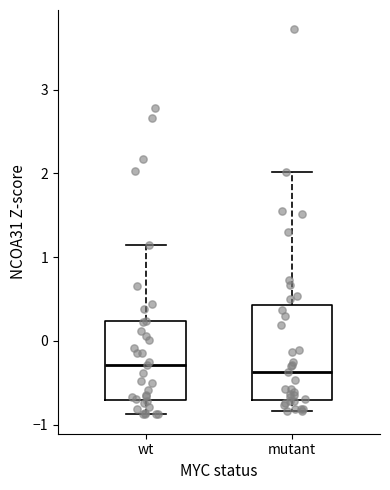

Where does the upper whisker of the box for wt end on the y-axis? The values are not printed on the chart, so give them approximately, as read against the axis.

1.1